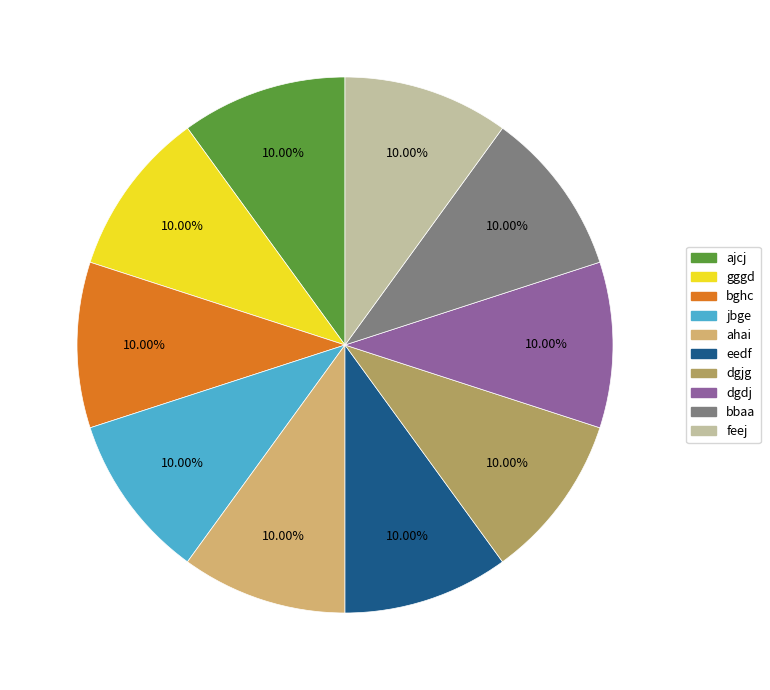

The ajcj slice represents 10% of the pie. True or false?

True